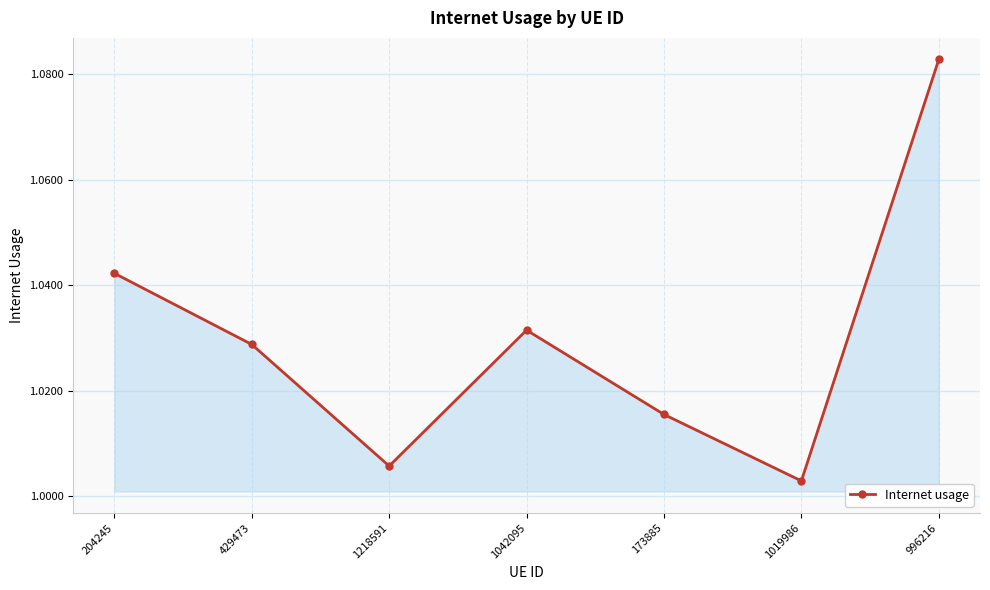

What is the change in value from 173885 to 996216?

+0.1